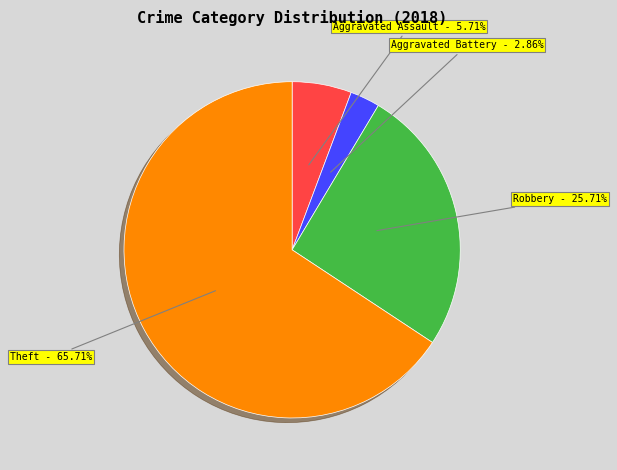

What percentage is the Theft slice, to the nearest percent?

66%